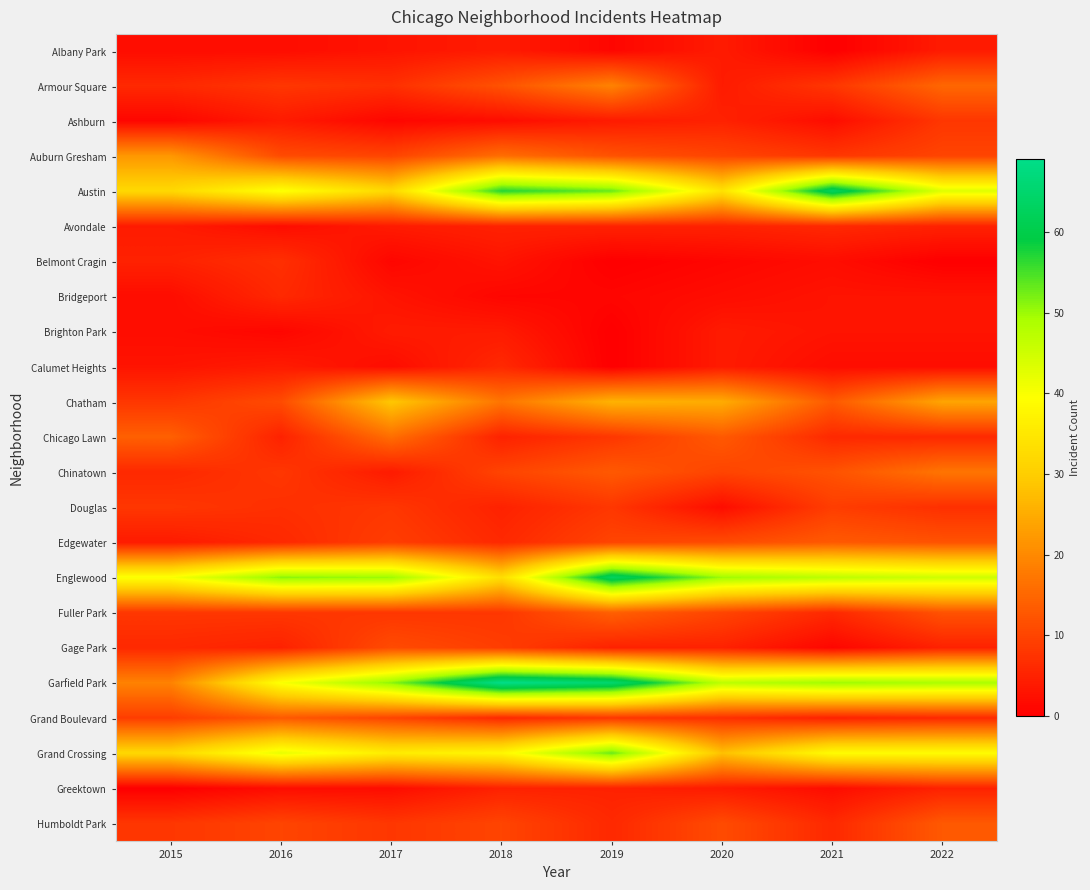

What is the total value across all series at 2016?

293